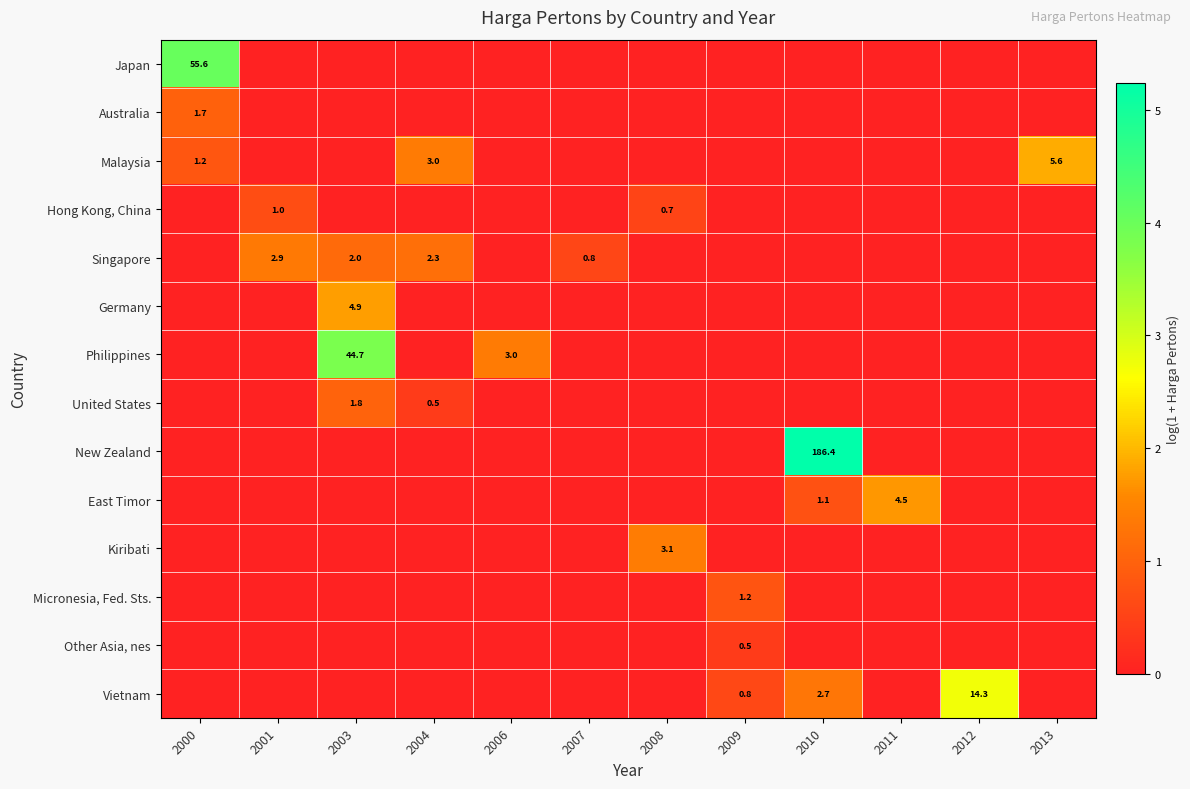

Between 2004 and 2009, which is larger?

2004